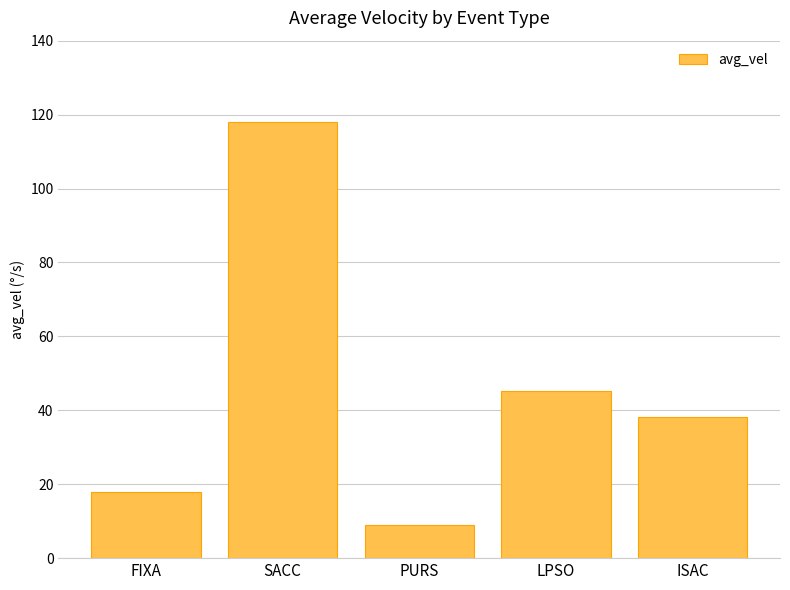

How many data points are less than 38?

2